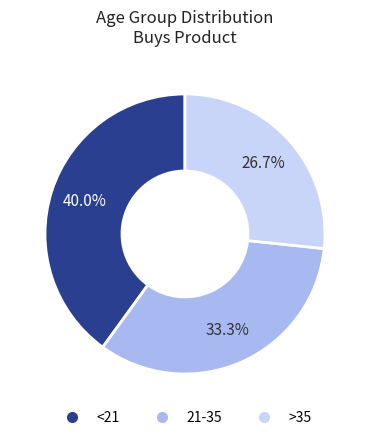

Approximately how many times larger is the value at 21-35 compared to <21?

0.8